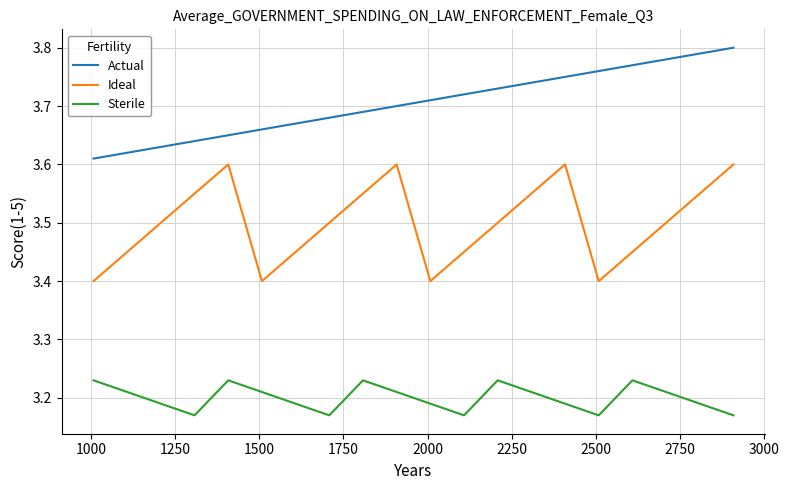

How many interior local valleys does the Sterile series have?

4